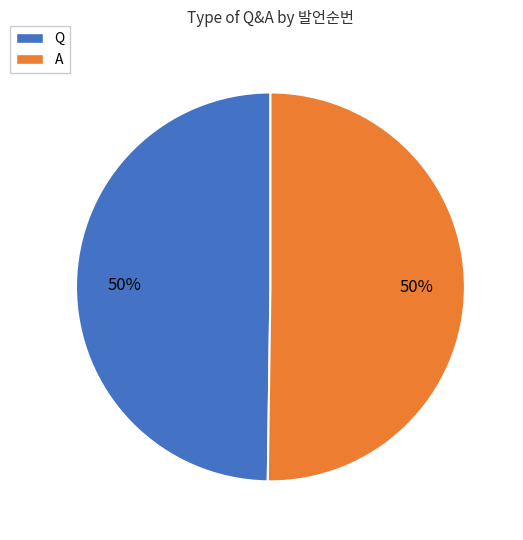

Combined, do A and Q account for over 50%?

Yes